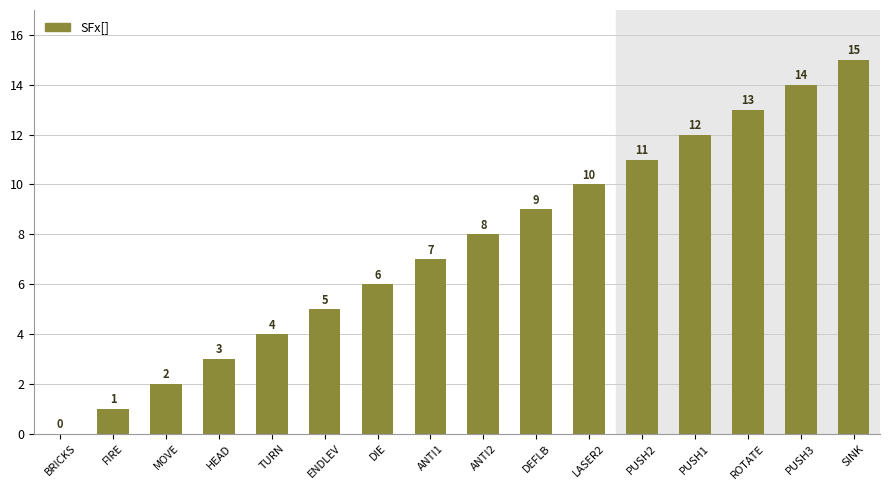

What is the change in value from TURN to PUSH1?

+8